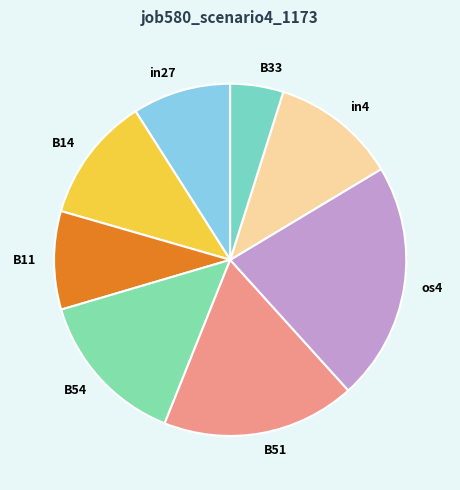

Count the number of slices in the pie.

8